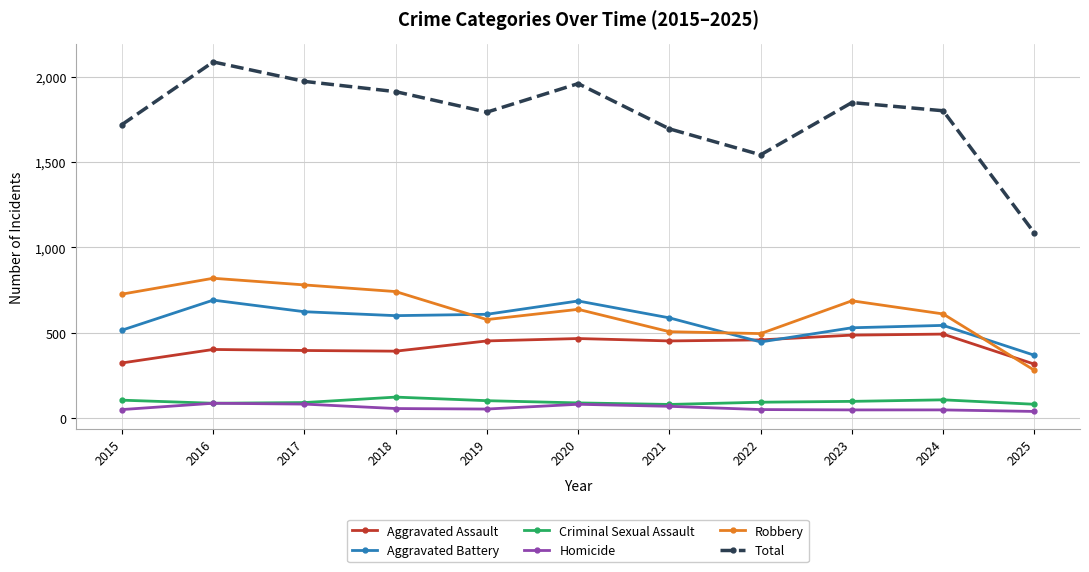

What is the maximum value shown in the chart?

2086